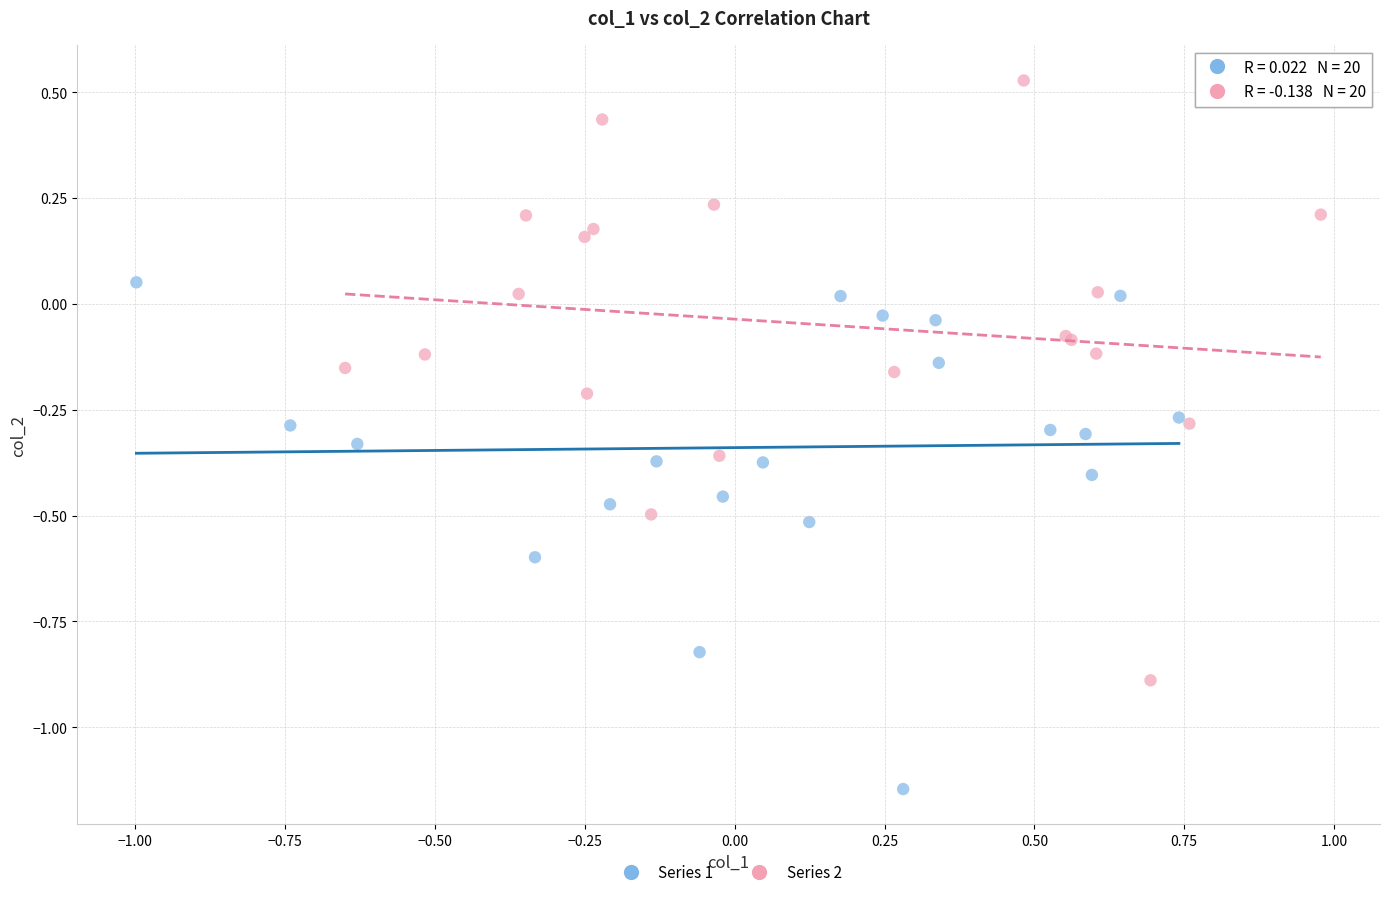

Which series contains the highest Y value?

Series 2